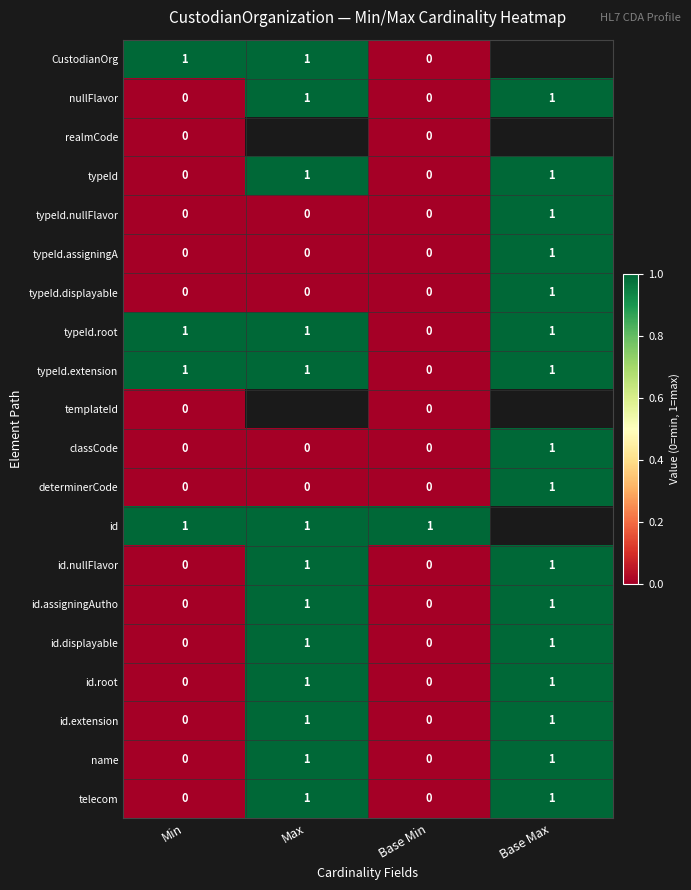

Which label corresponds to the largest value in the chart?

Min